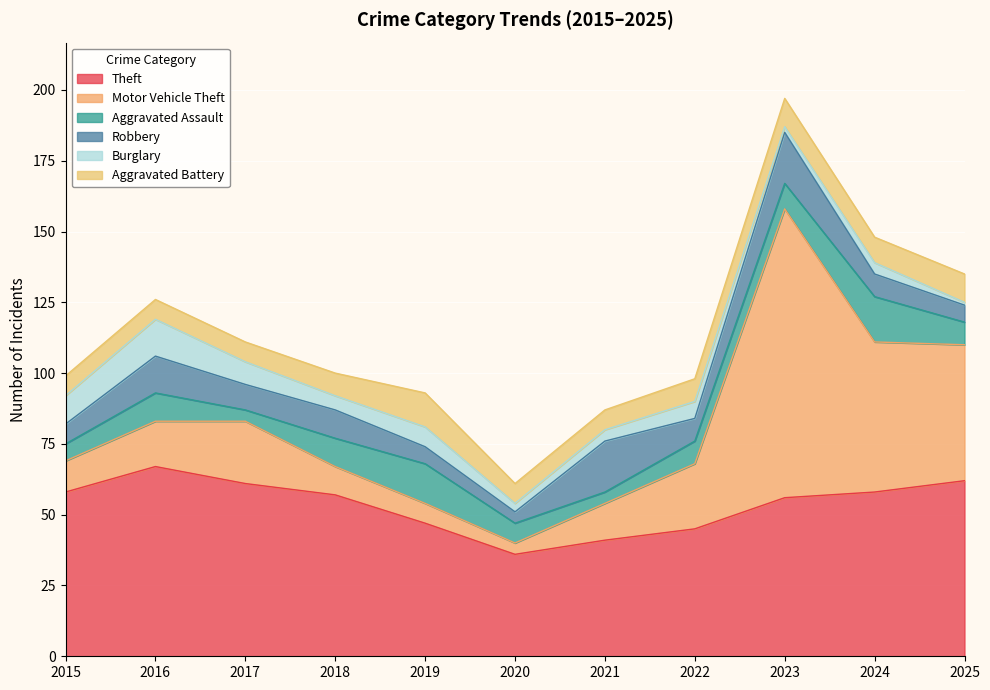

Rank the series by their maximum value, from highest to lowest.

Motor Vehicle Theft, Theft, Robbery, Aggravated Assault, Burglary, Aggravated Battery